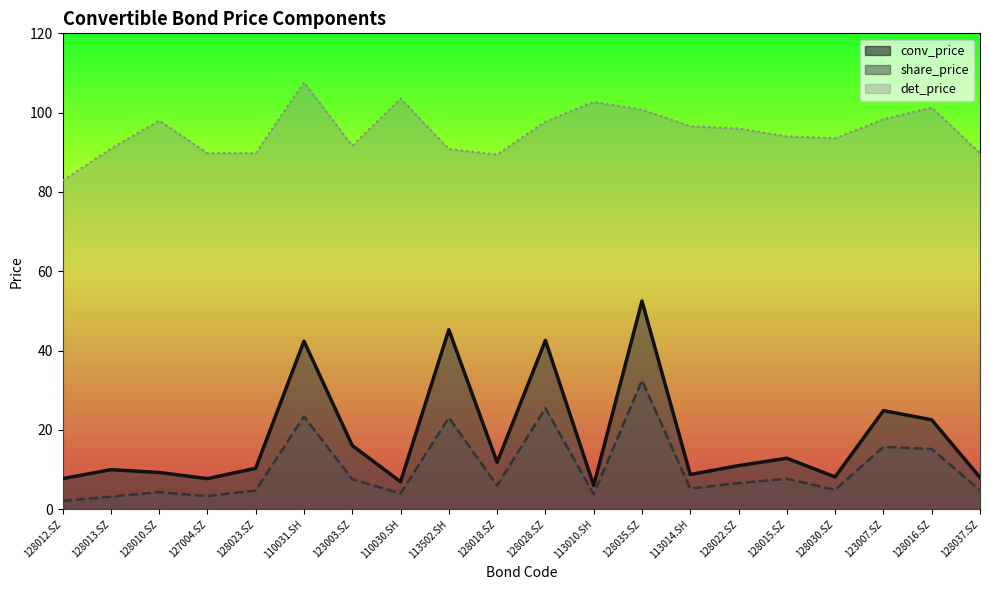

What is the difference between the highest and lowest values at 110030.SH?

99.6